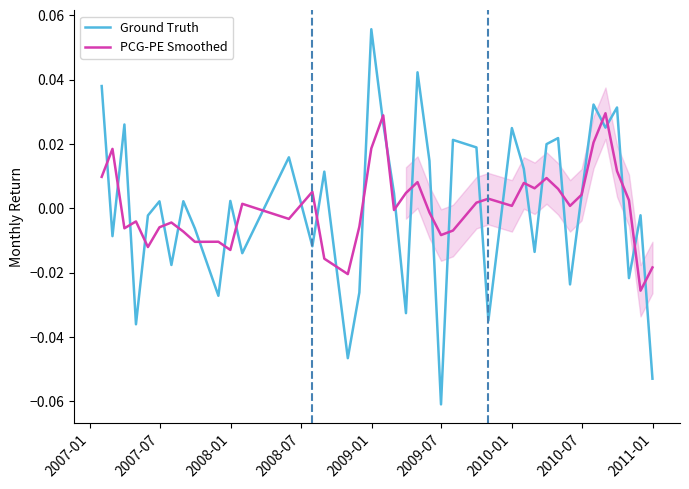

Reading left to right, list all the values displayed in this chart.

Ground Truth: 0.0	-0.0	0.0	-0.0	-0.0	0.0	-0.0	0.0	-0.0	-0.0	0.0	-0.0	0.0	-0.0	0.0	-0.0	-0.0	0.1	0.0	0.0	-0.0	0.0	0.0	-0.1	0.0	0.0	-0.0	0.0	0.0	-0.0	0.0	0.0	-0.0	0.0	0.0	0.0	0.0	-0.0	-0.0	-0.1
PCG-PE Smoothed: 0.0	0.0	-0.0	-0.0	-0.0	-0.0	-0.0	-0.0	-0.0	-0.0	-0.0	0.0	-0.0	0.0	-0.0	-0.0	-0.0	0.0	0.0	-0.0	0.0	0.0	-0.0	-0.0	-0.0	0.0	0.0	0.0	0.0	0.0	0.0	0.0	0.0	0.0	0.0	0.0	0.0	0.0	-0.0	-0.0